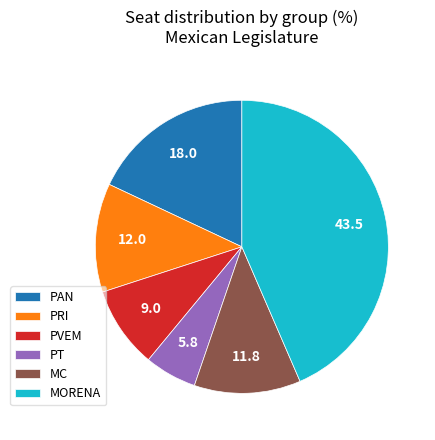

Which slice is the largest?

MORENA